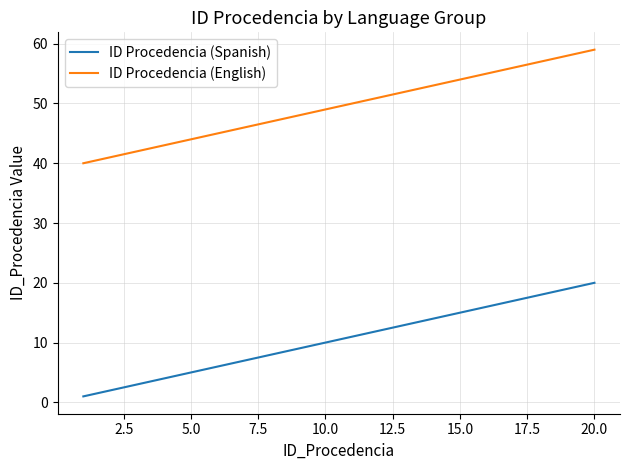

True or false: ID Procedencia (English) and ID Procedencia (Spanish) intersect in this chart.

False